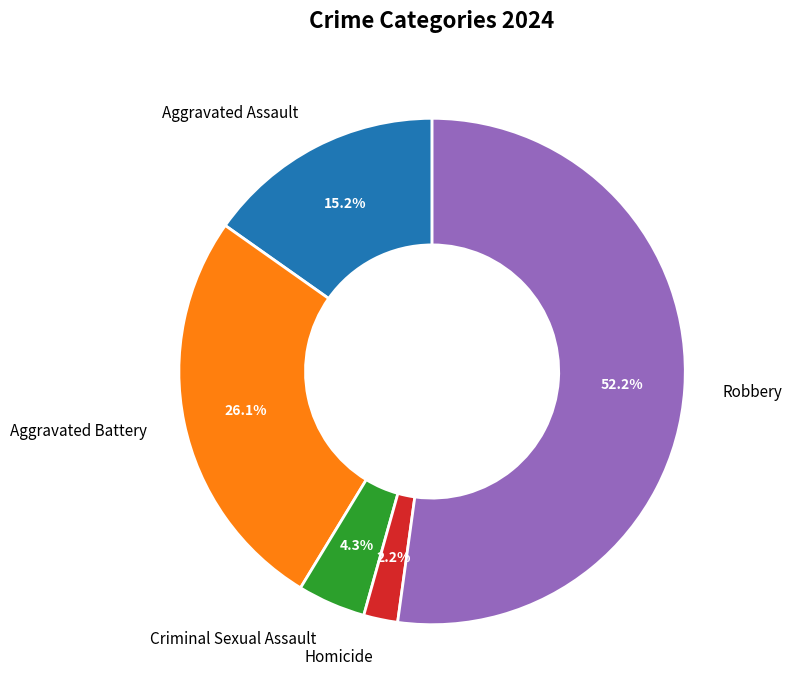

Does Robbery account for over 50% of the chart?

Yes